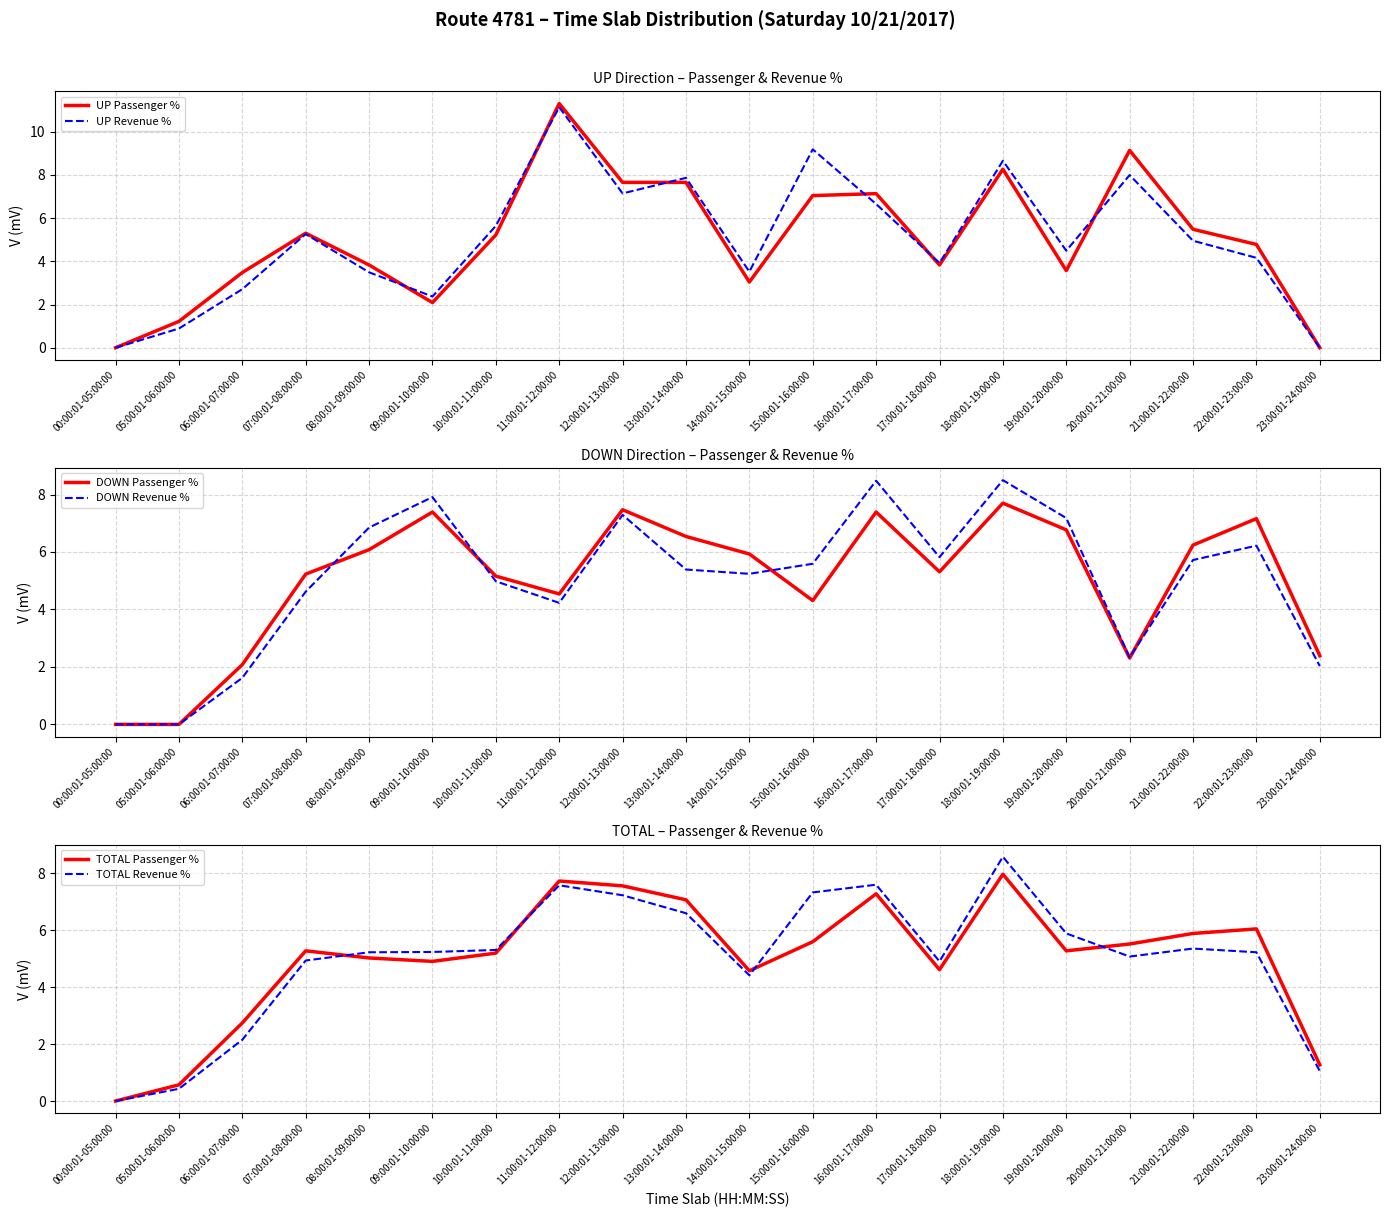

Is the value of UP Revenue % at 14:00:01-15:00:00 greater than the value of DOWN Revenue % at 17:00:01-18:00:00?

No